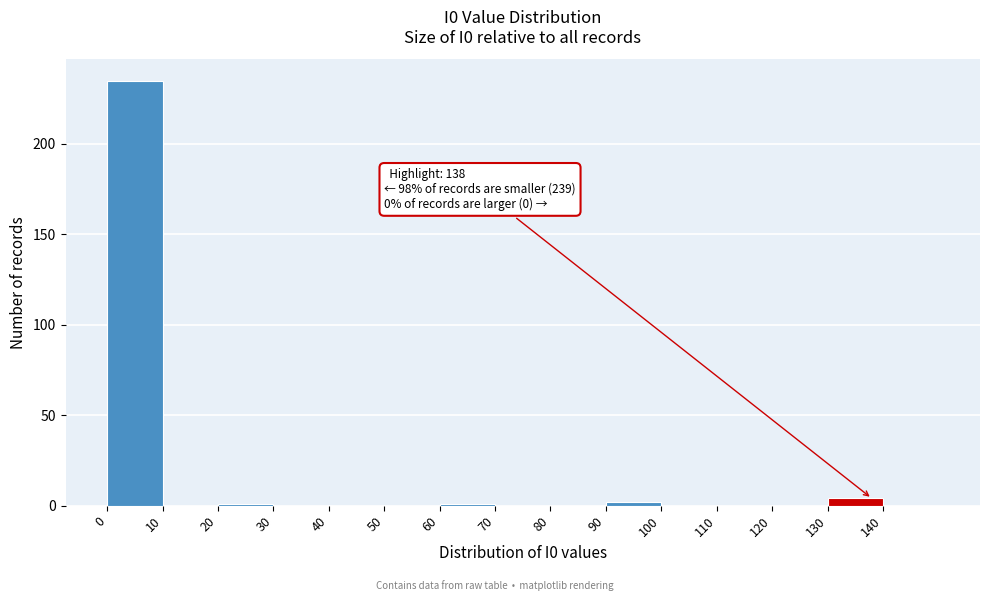

Which range on the x-axis has the tallest bar?

0 to 10